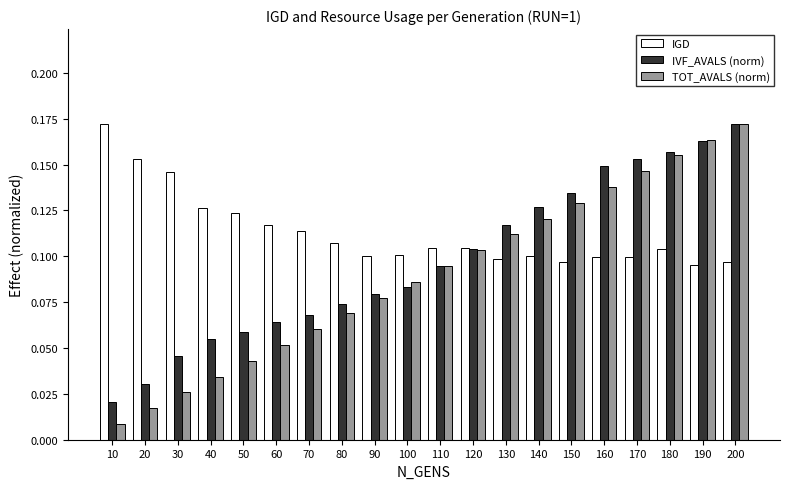

List the series in order of their overall mean, highest first.

IGD, IVF_AVALS (norm), TOT_AVALS (norm)